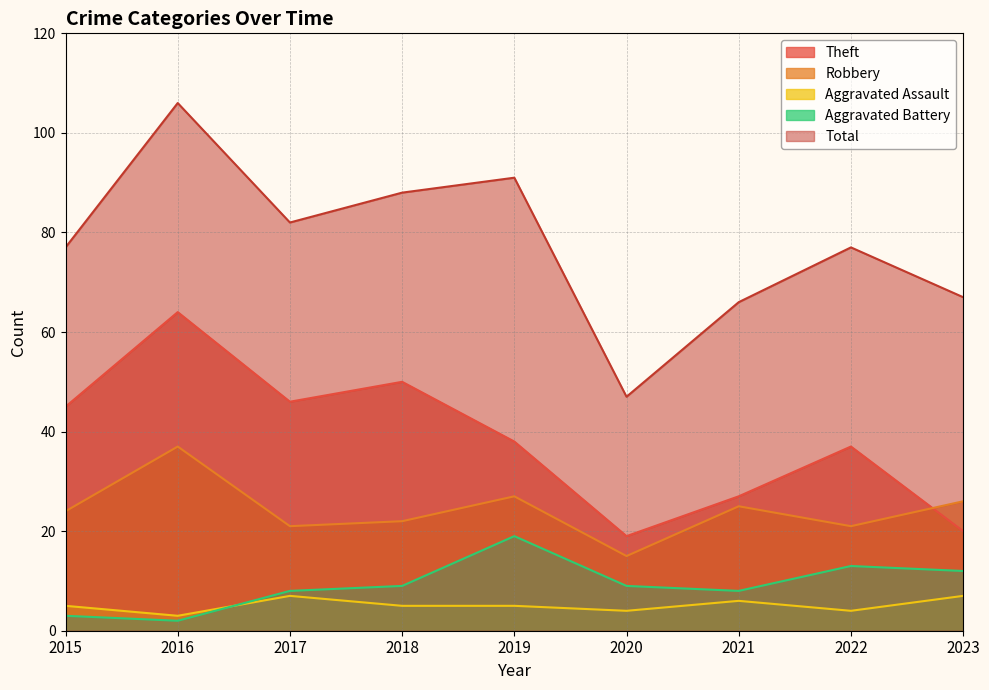

True or false: Robbery and Total cross at least once.

False